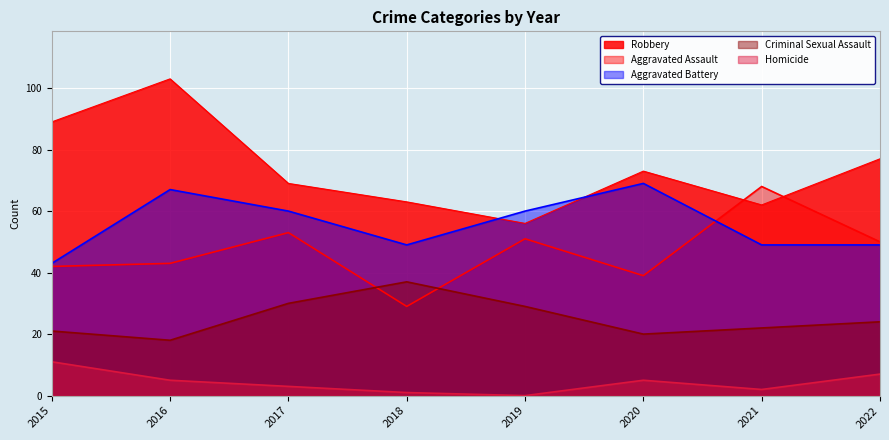

What is the value of the Criminal Sexual Assault point at the 7th from the left?

22